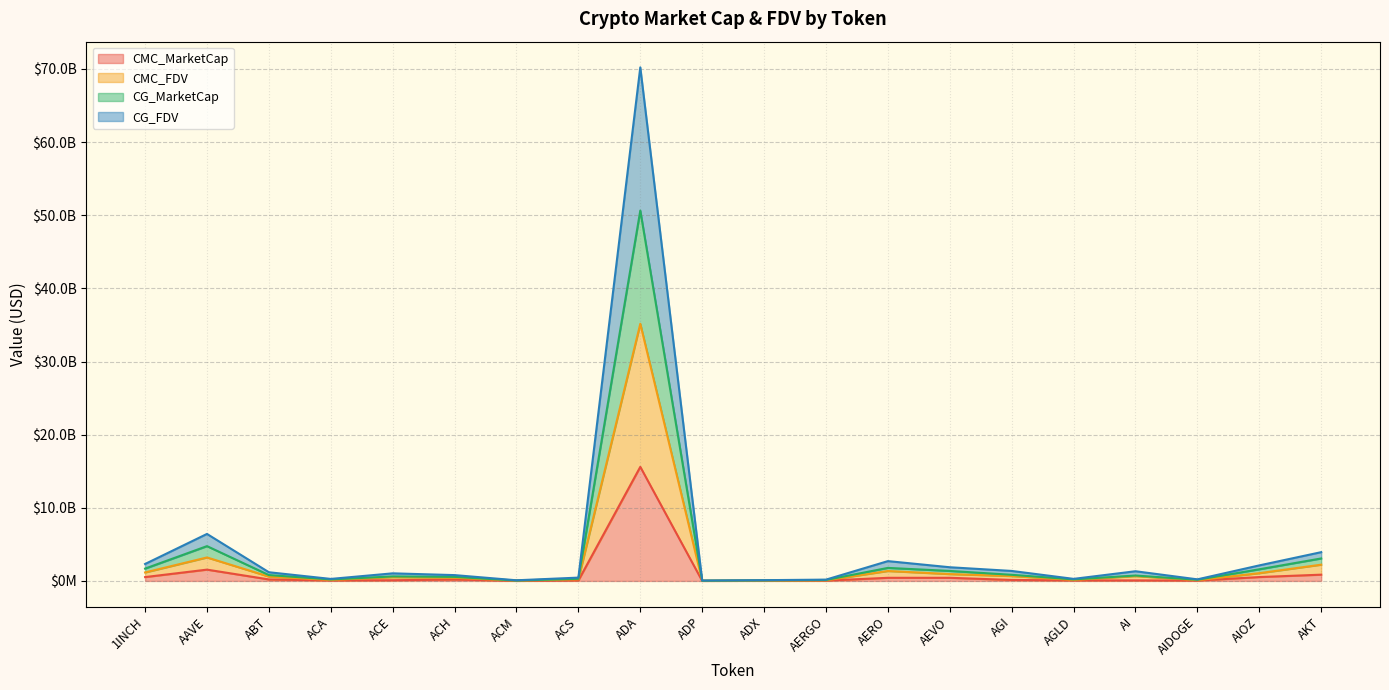

What position from the left is ABT?

3